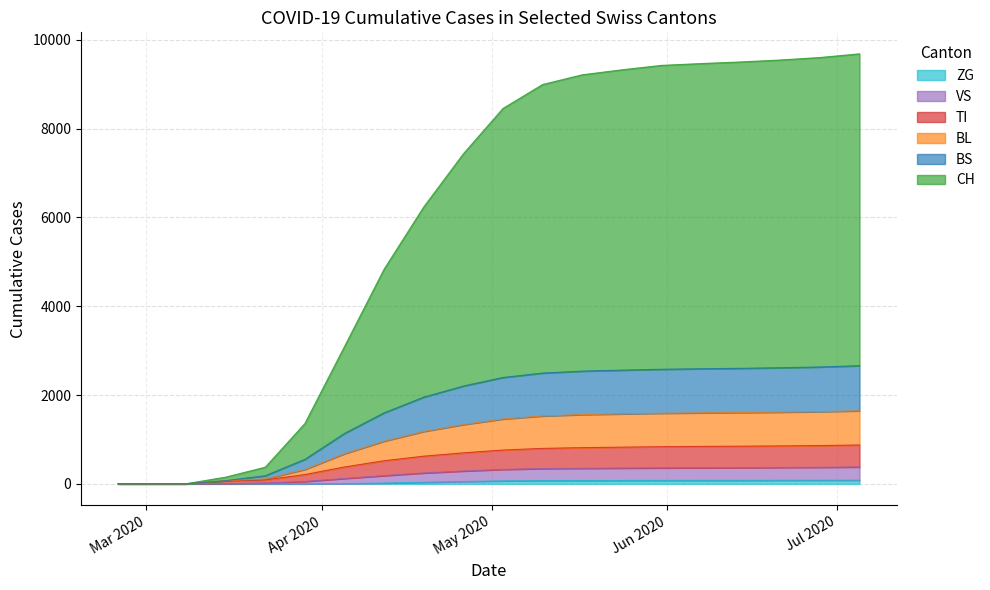

True or false: VS and ZG intersect in this chart.

False